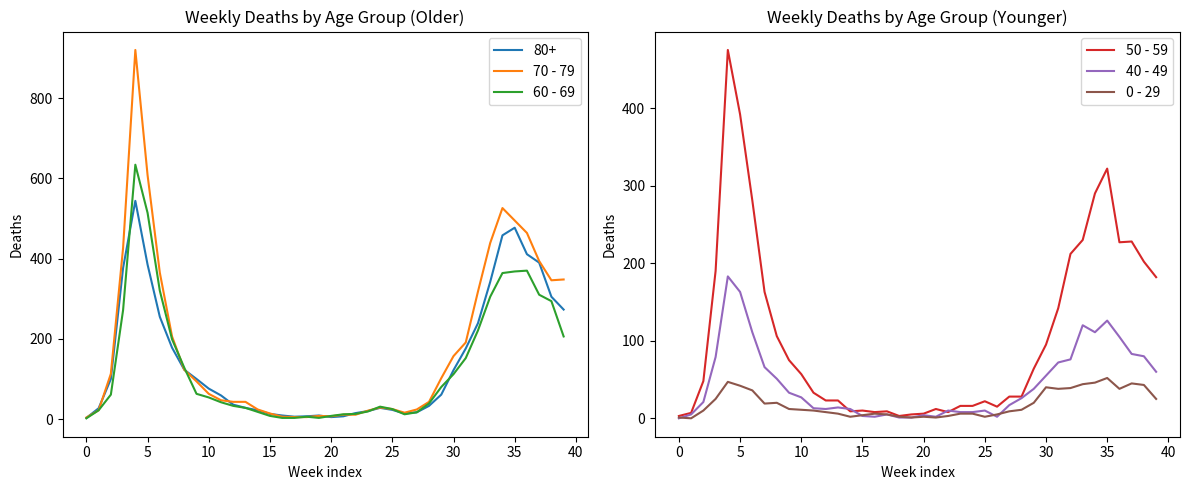

What is the difference between the highest and lowest values at 35?

108